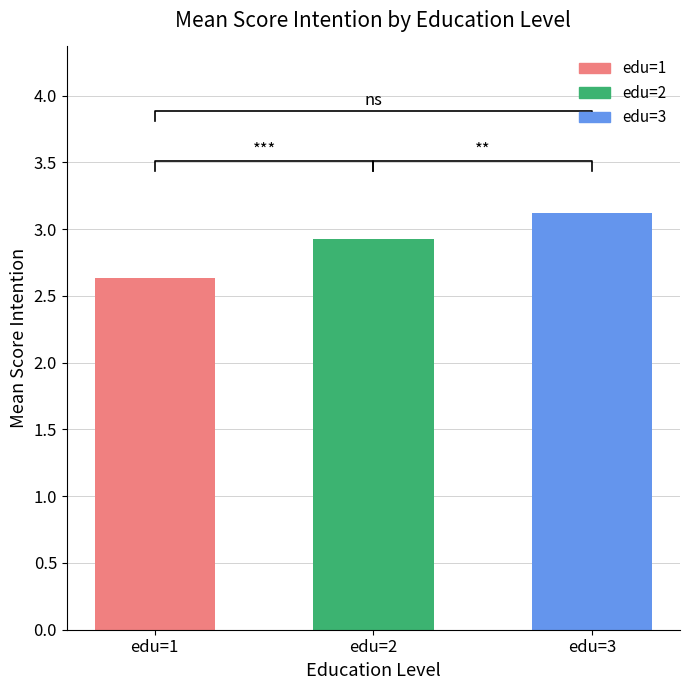

The chart shows a value of 5.4 at edu=3. True or false?

False